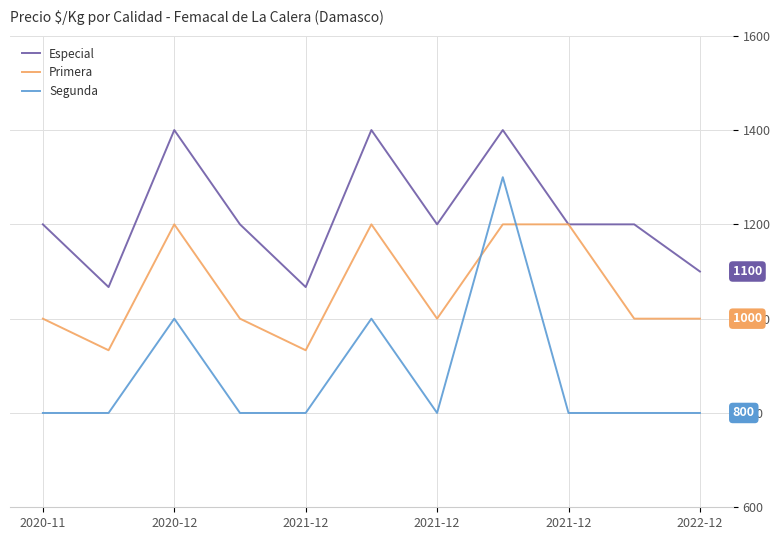

What is the sum of all Primera values?

11666